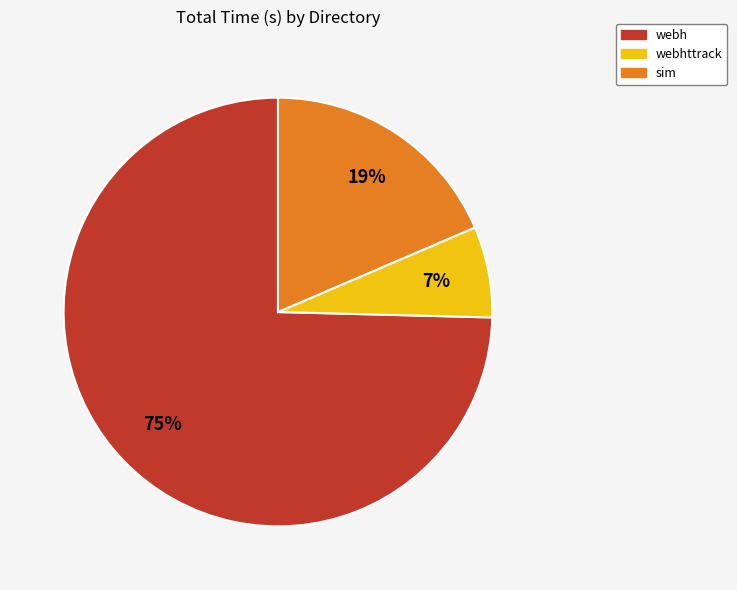

Does any single category account for the majority?

Yes